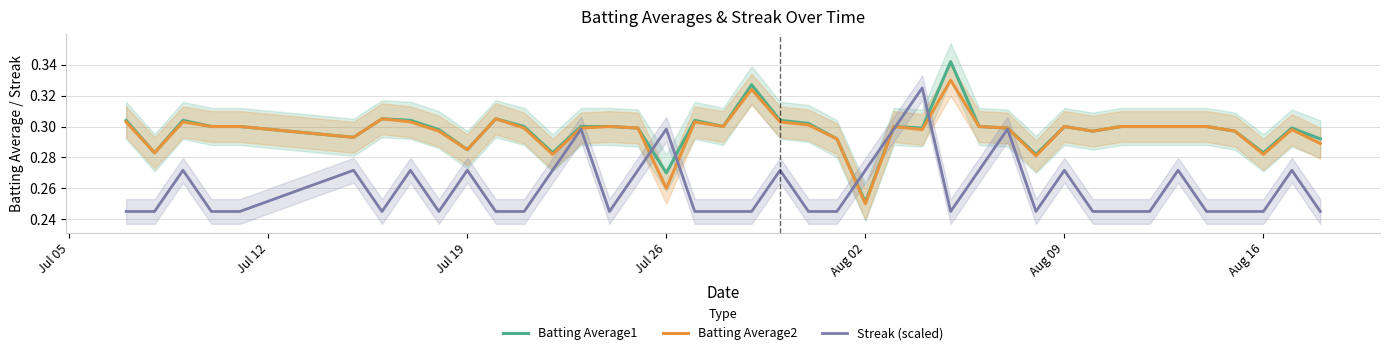

True or false: Batting Average2 and Streak (scaled) intersect in this chart.

True